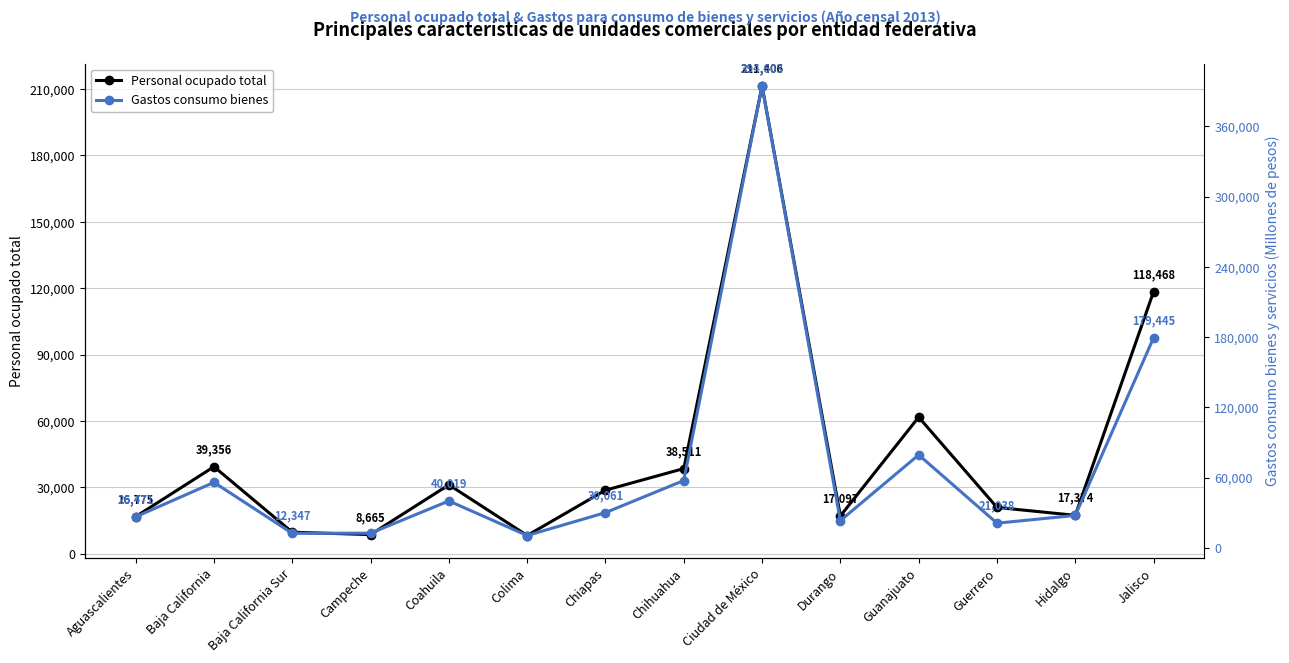

At how many categories does at least one series exceed 44401?

5